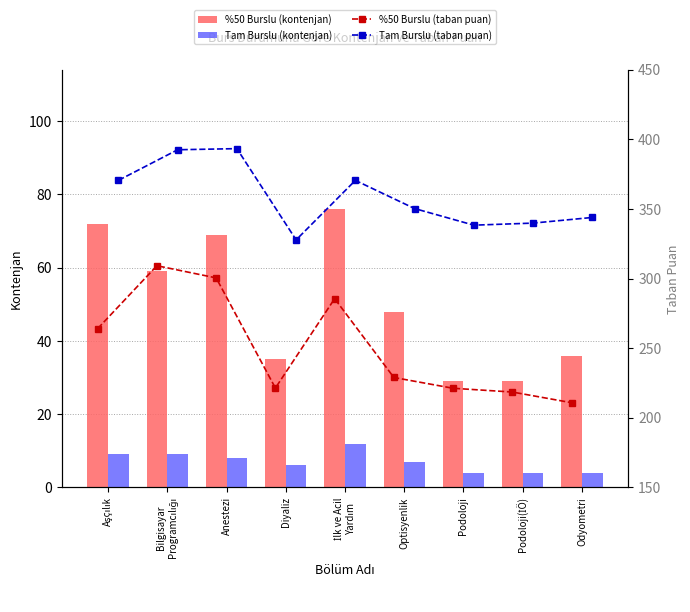

What is the lowest value of the %50 Burslu (kontenjan) series?

29.0